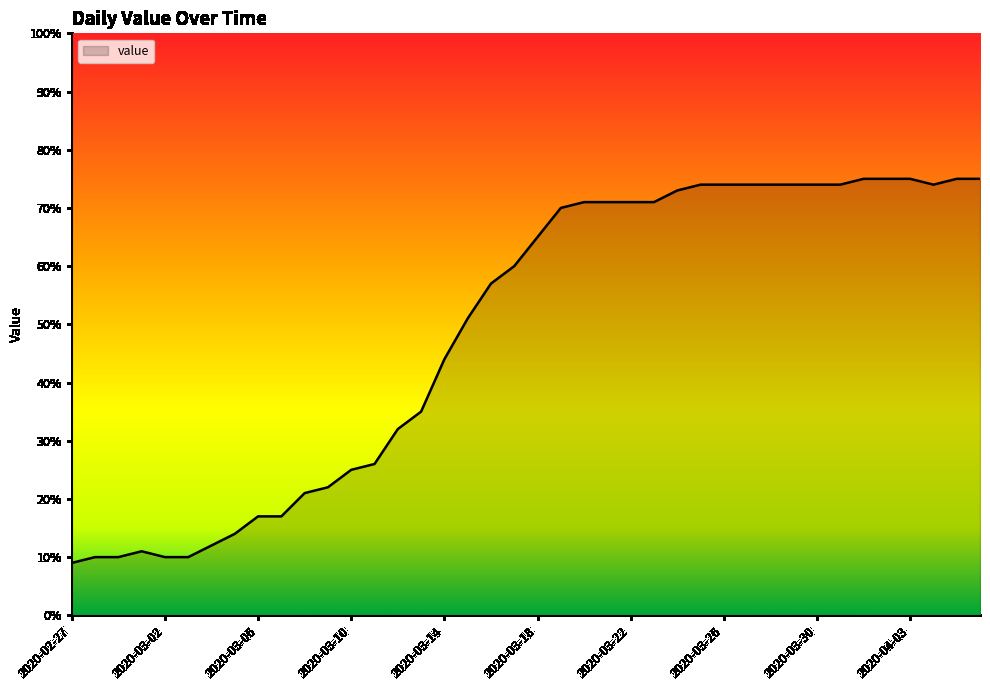

Reading left to right, extract all data points from this chart.

9	10	10	11	10	10	12	14	17	17	21	22	25	26	32	35	44	51	57	60	65	70	71	71	71	71	73	74	74	74	74	74	74	74	75	75	75	74	75	75